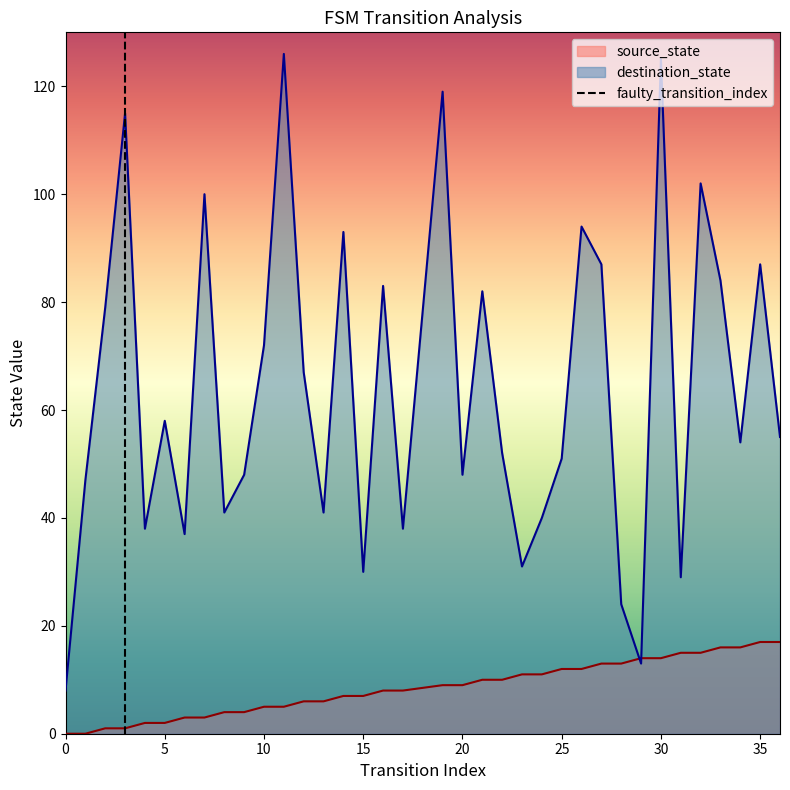

What is the minimum value for destination_state?

8